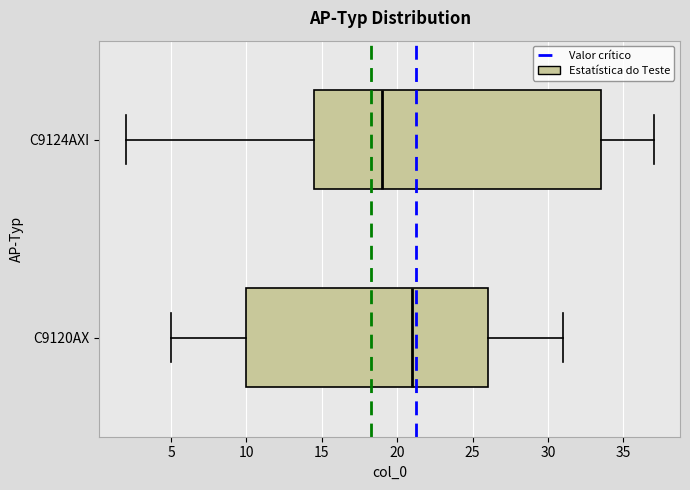

Where does the median line of the box for C9124AXI sit on the x-axis? The values are not printed on the chart, so give them approximately, as read against the axis.

19.0